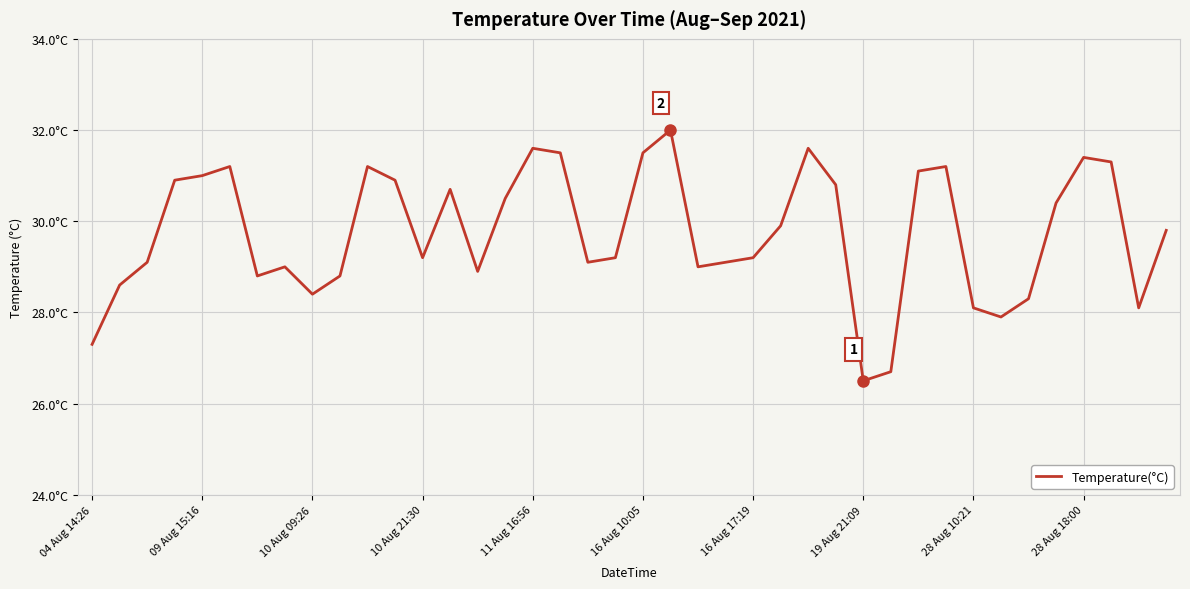

What is the sum of all values?

1189.8